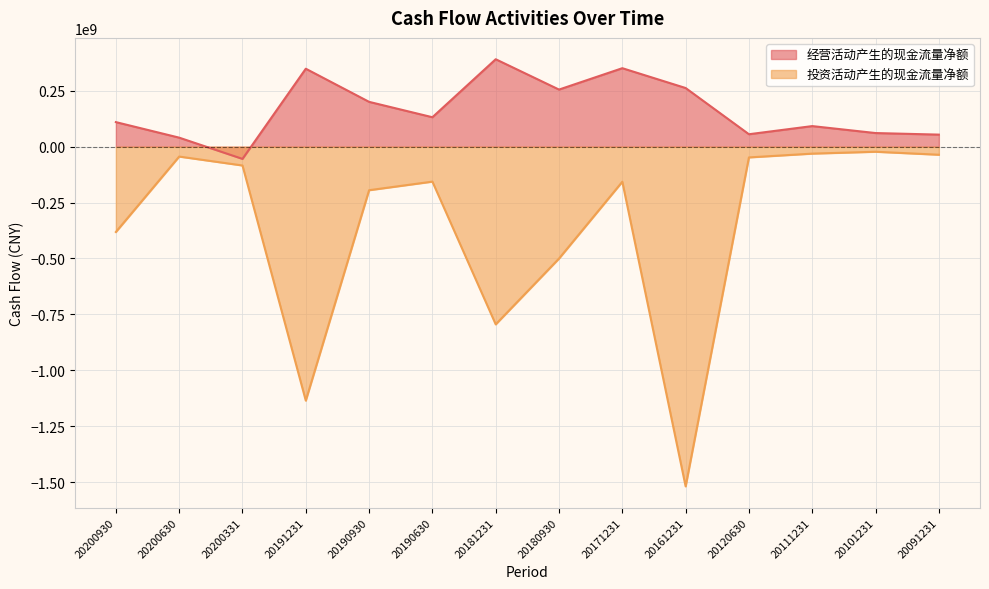

Rank the series by their average value, from lowest to highest.

投资活动产生的现金流量净额, 经营活动产生的现金流量净额